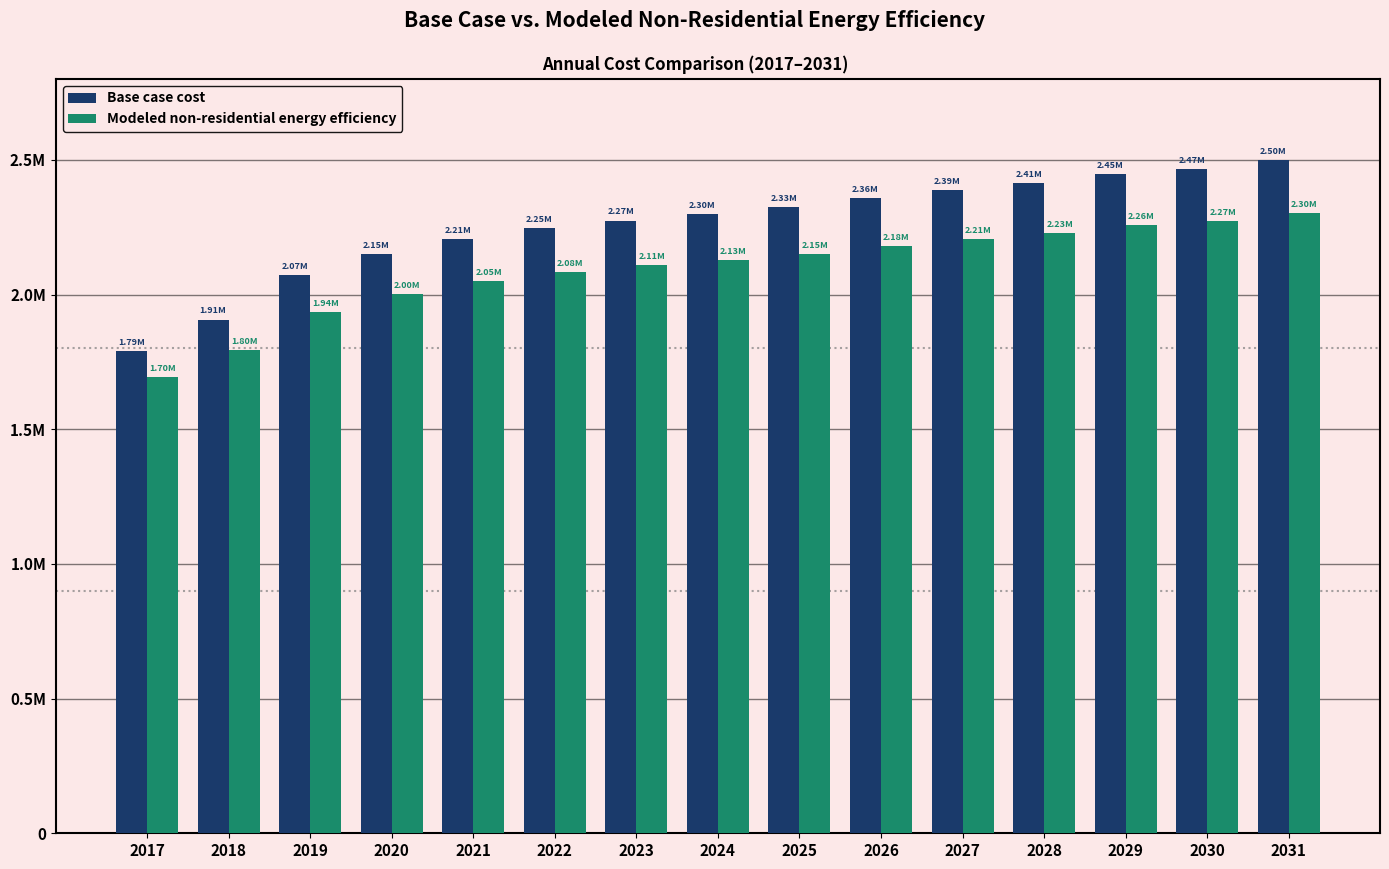

What are all the series names shown in the legend?

Base case cost, Modeled non-residential energy efficiency